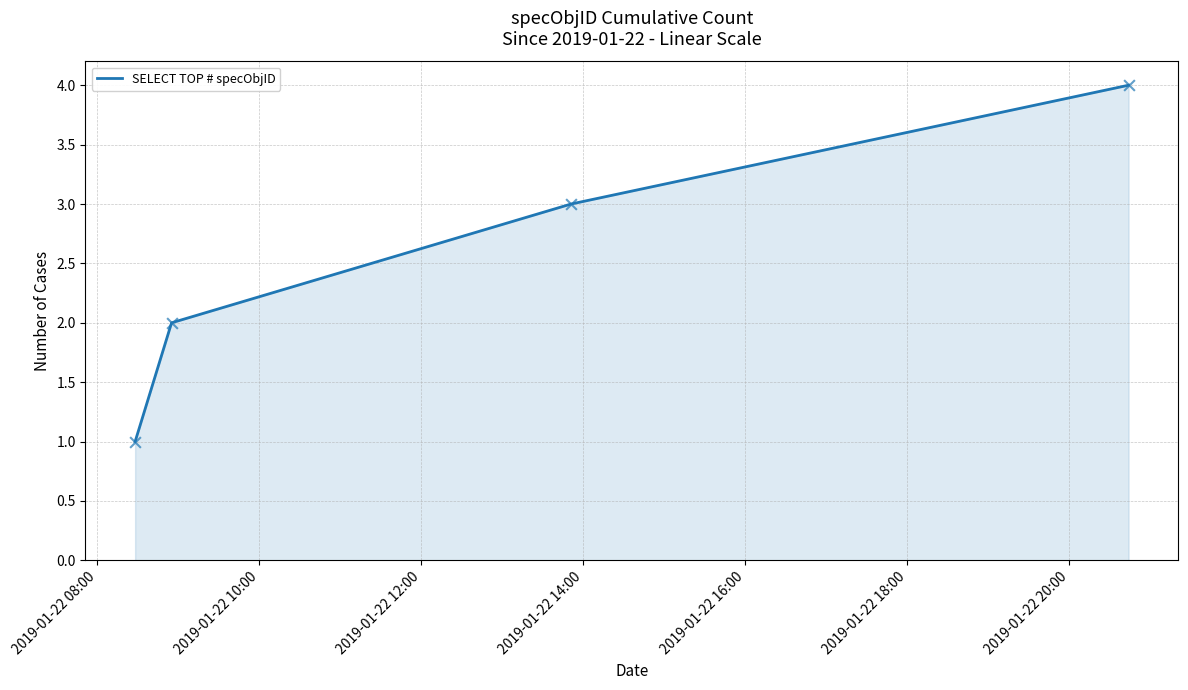

What is the difference between the maximum and minimum values?

3